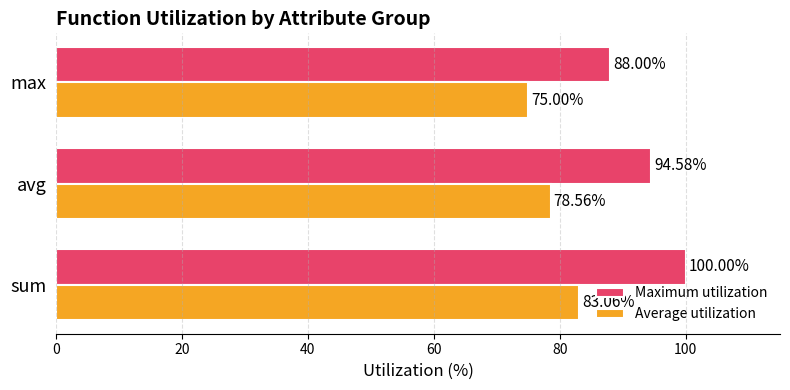

Which series has the largest total across all categories?

Maximum utilization